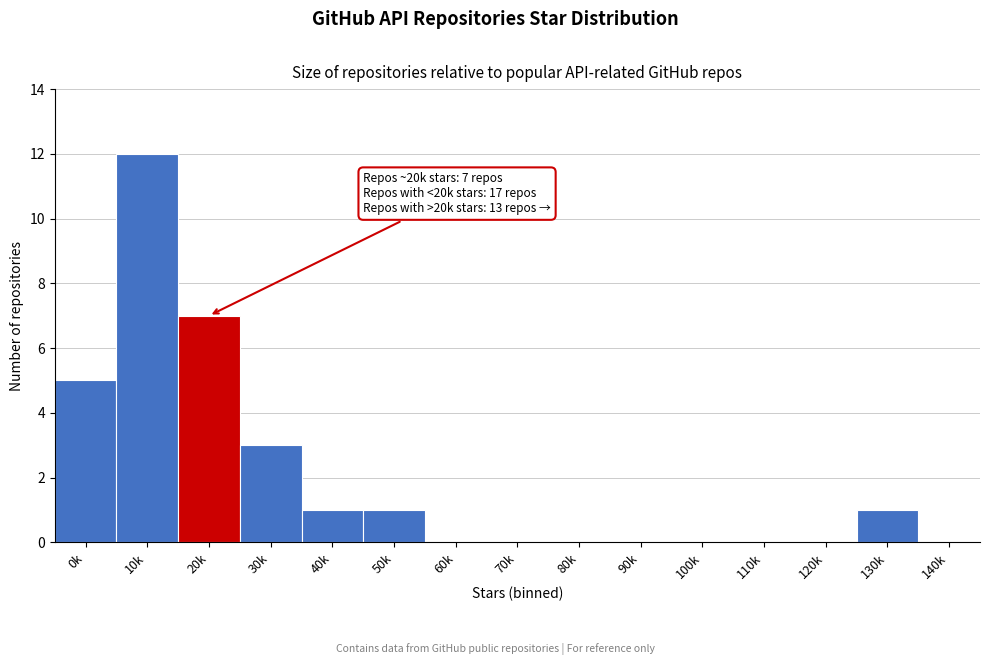

Reading right to left, transcribe all the data shown in this chart.

140k=0	130k=1	120k=0	110k=0	100k=0	90k=0	80k=0	70k=0	60k=0	50k=1	40k=1	30k=3	20k=7	10k=12	0k=5